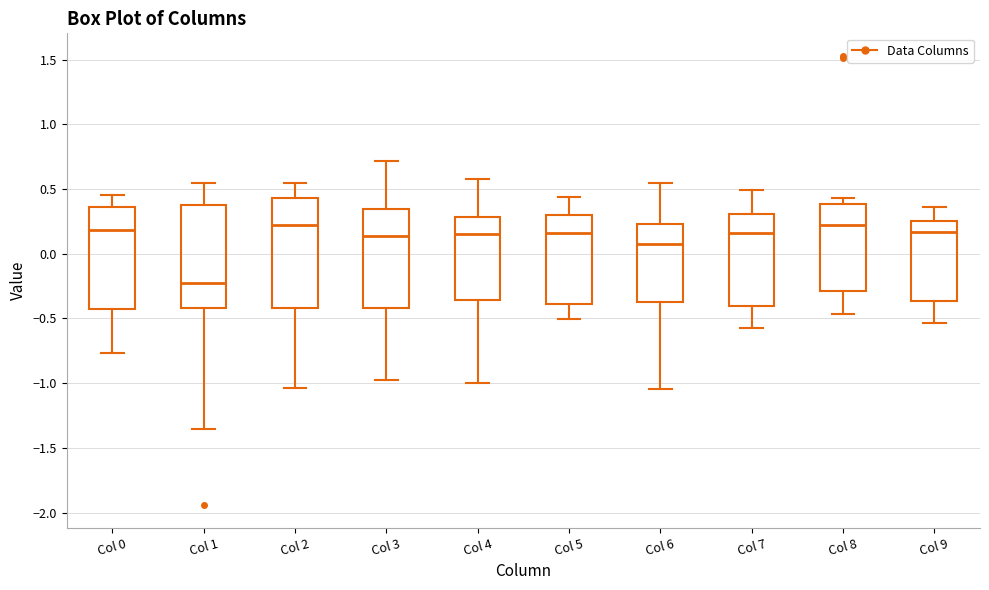

Comparing the boxes themselves (not the whiskers), which one is the tallest?

Col 2